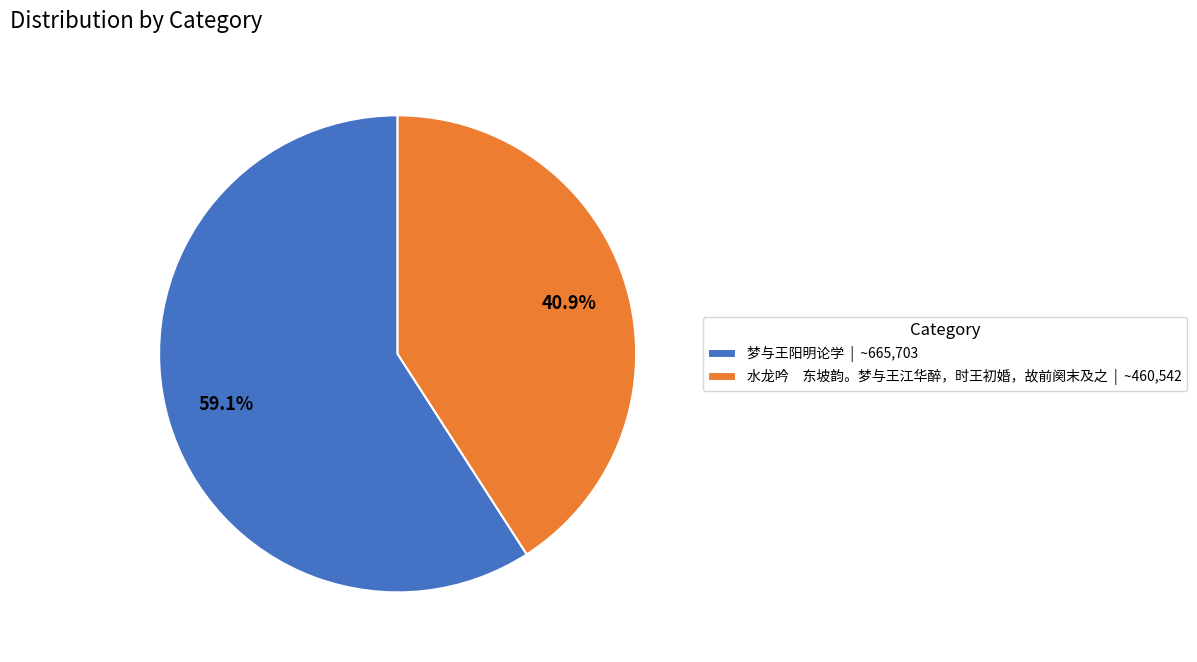

Count the number of slices in the pie.

2